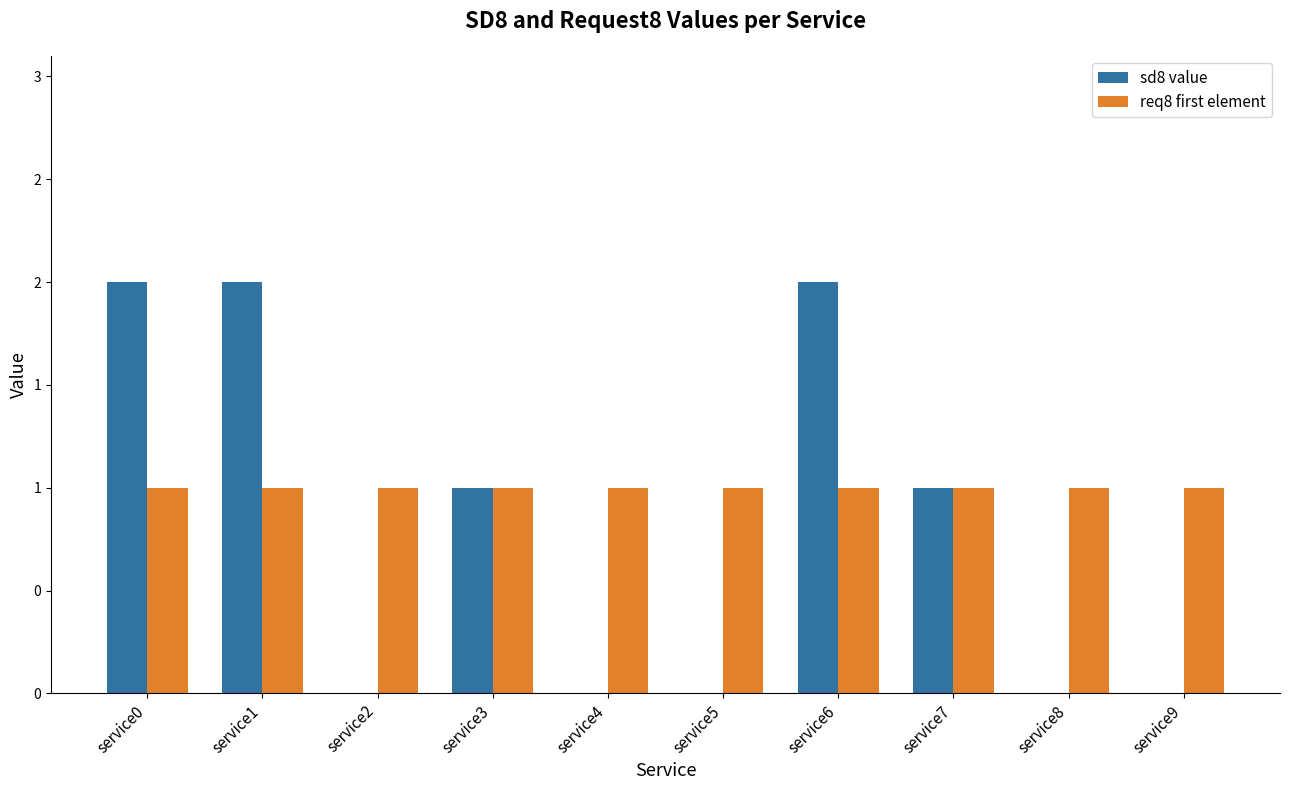

Which series has the largest total across all categories?

req8 first element